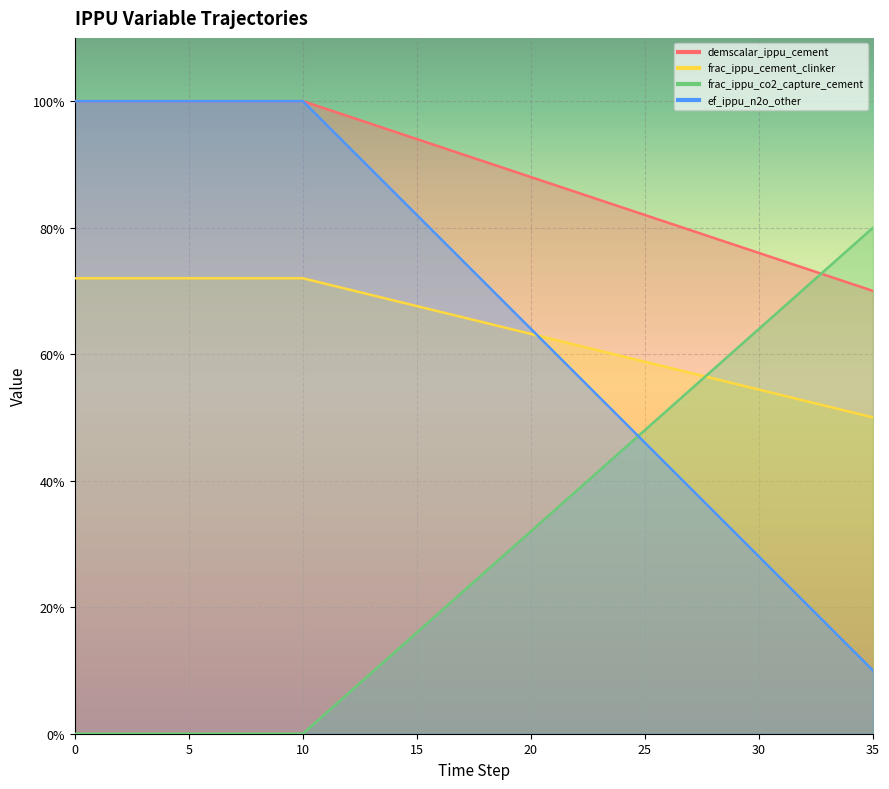

Which series ends up on top after the final intersection of frac_ippu_cement_clinker and demscalar_ippu_cement?

demscalar_ippu_cement